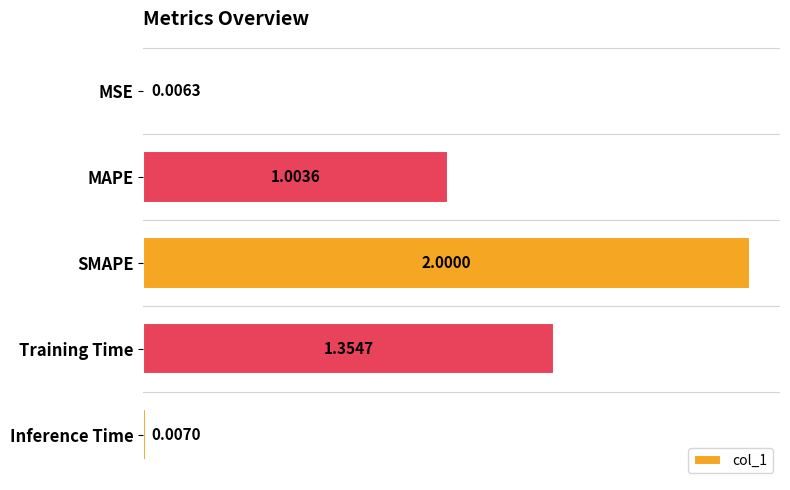

Where is the data nearest to the value 1?

MAPE